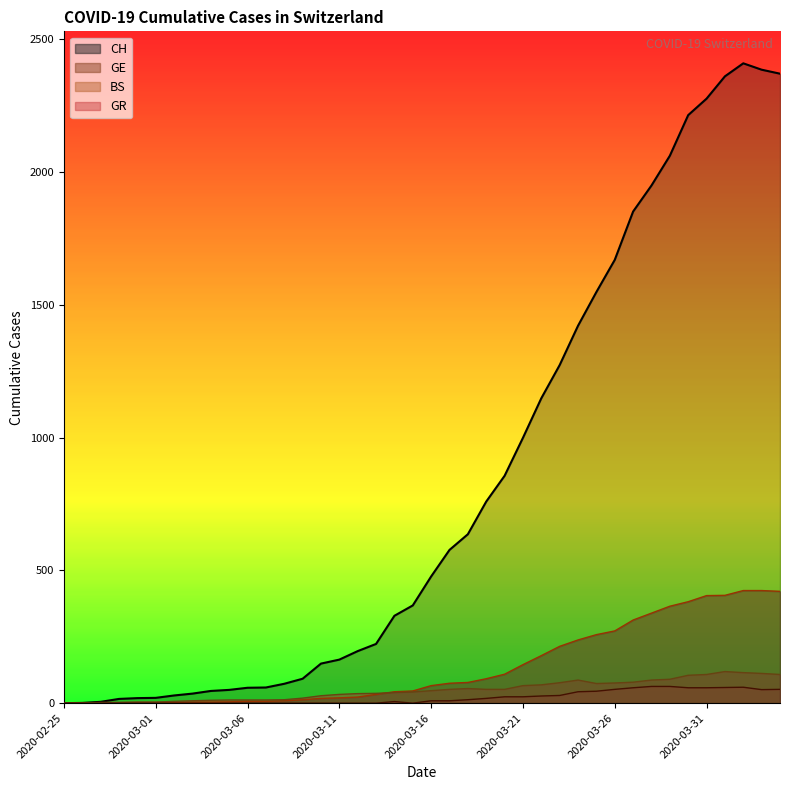

The GE series shows 10 at 2020-03-07. True or false?

False